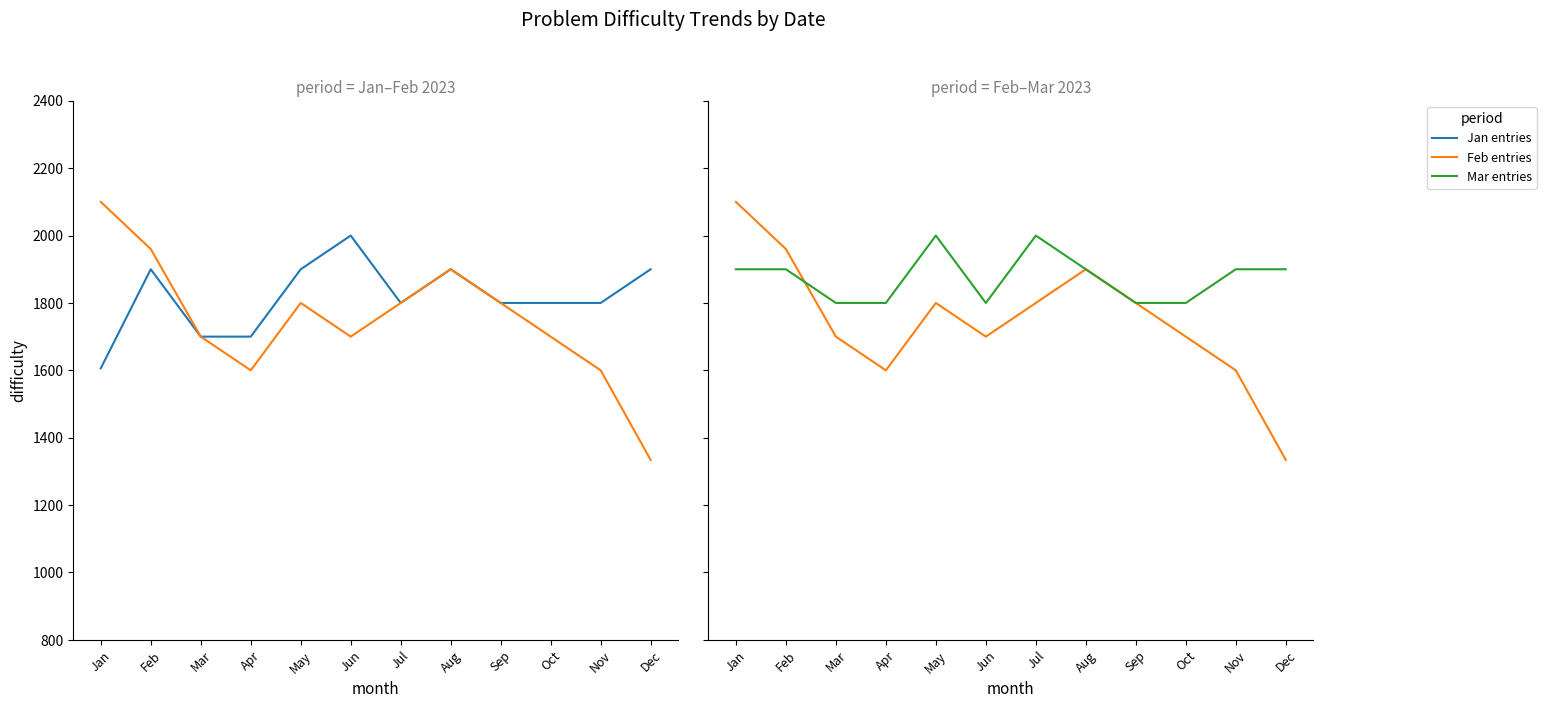

At how many categories does at least one series exceed 1407?

12